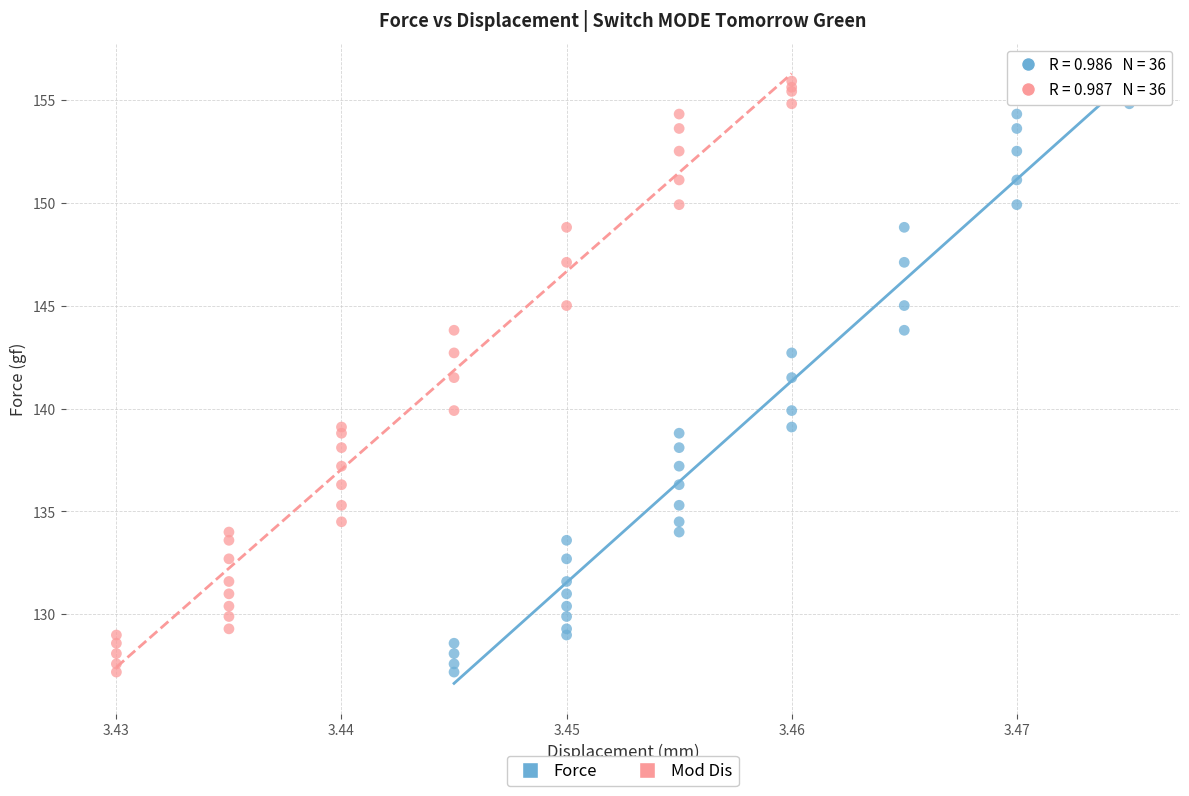

What are all the series names shown in the legend?

Force, Mod Dis